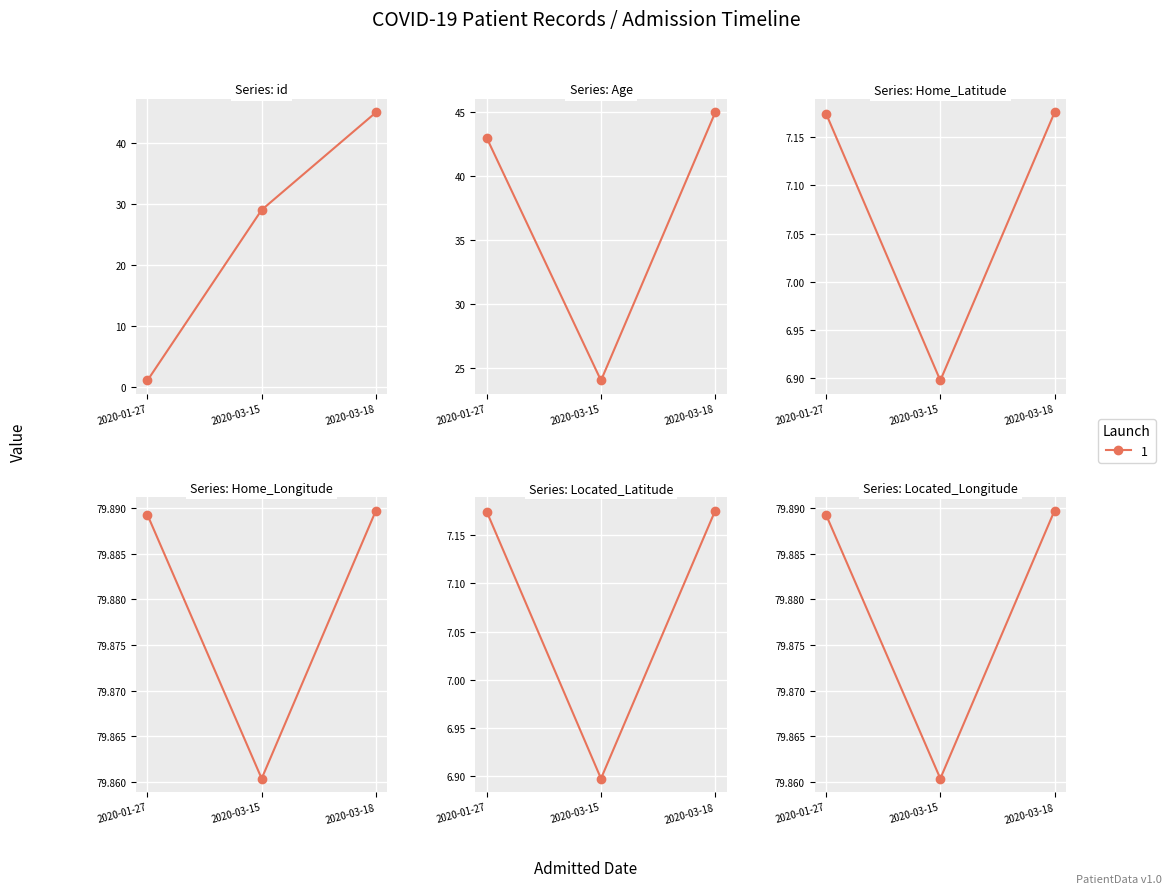

What is the minimum value shown in the chart?

1.0